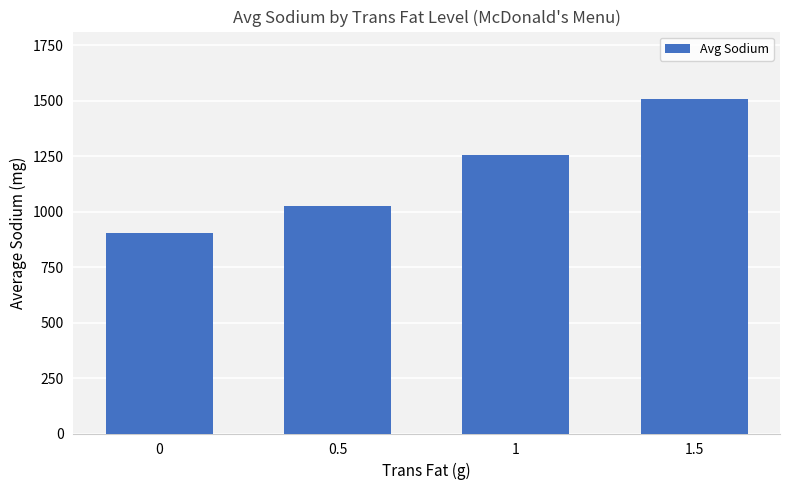

True or false: the data shows 1288.4 at 0.

False